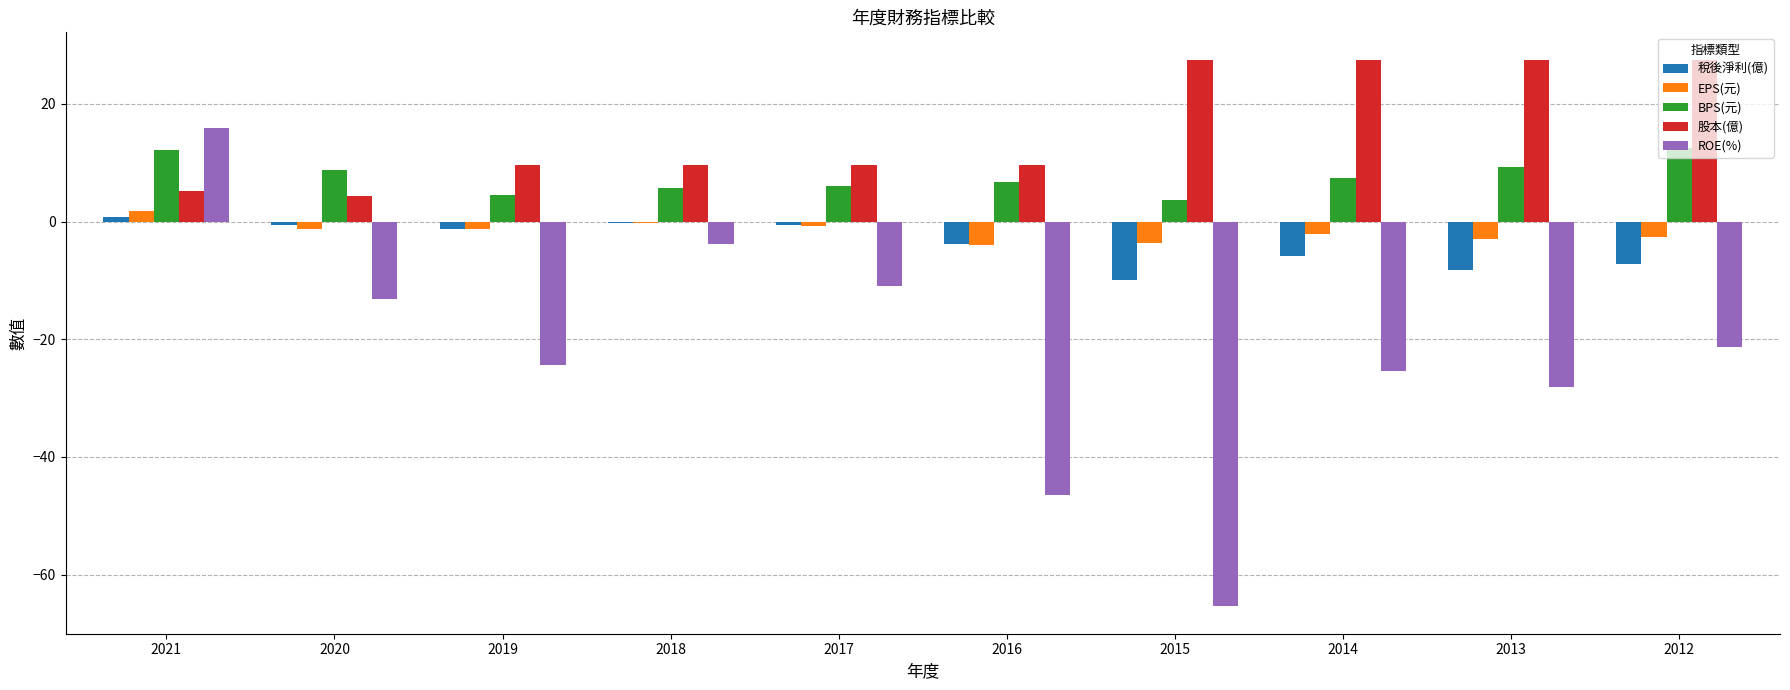

Where is ROE(%) nearest to the value -24?

2019